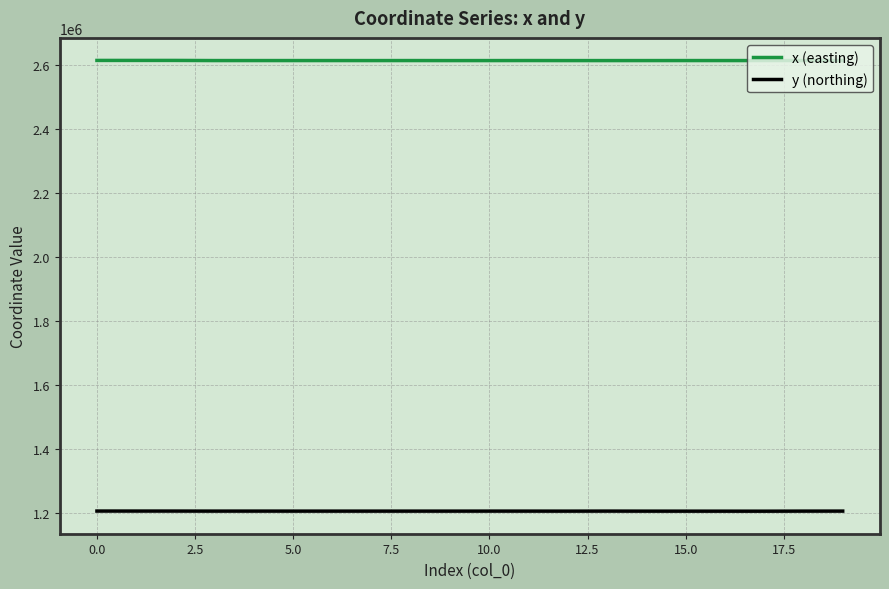

Does the chart have visible grid lines?

Yes